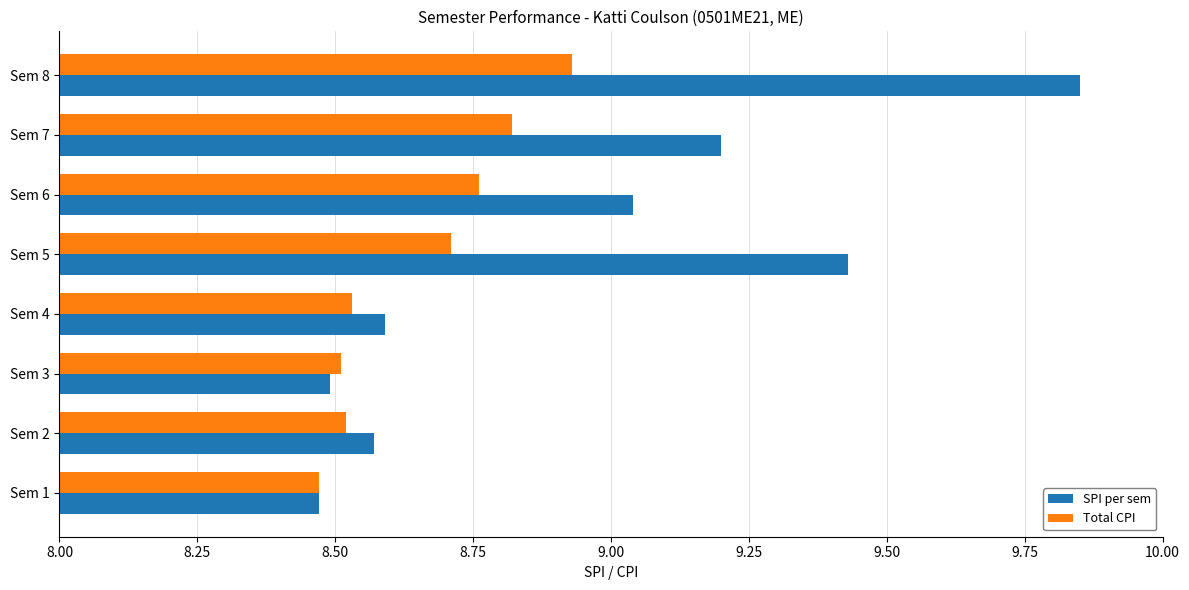

Which series has the widest spread of values?

SPI per sem